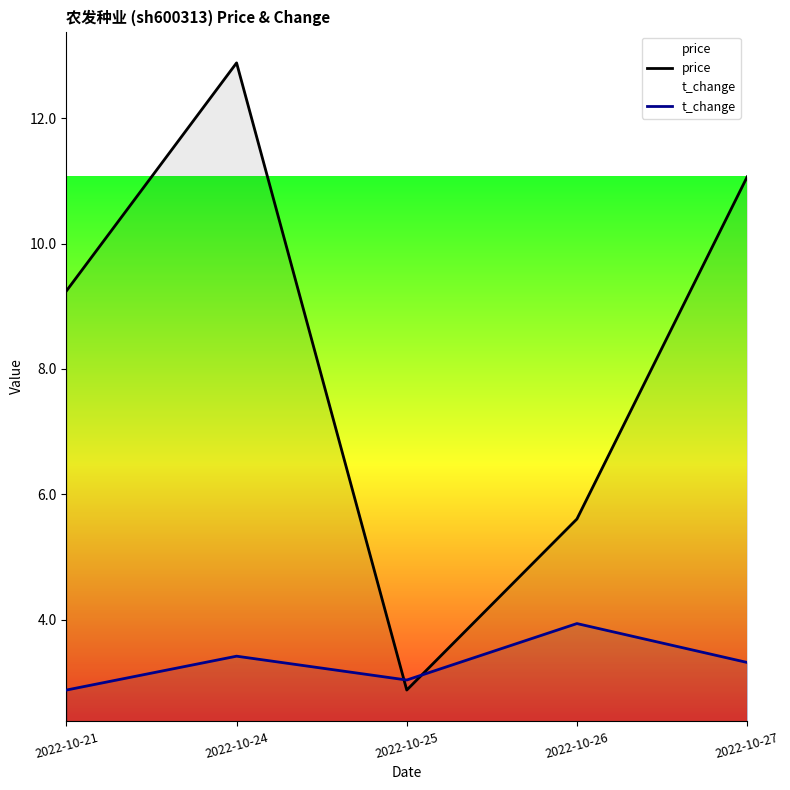

How many interior local peaks does the t_change series have?

2